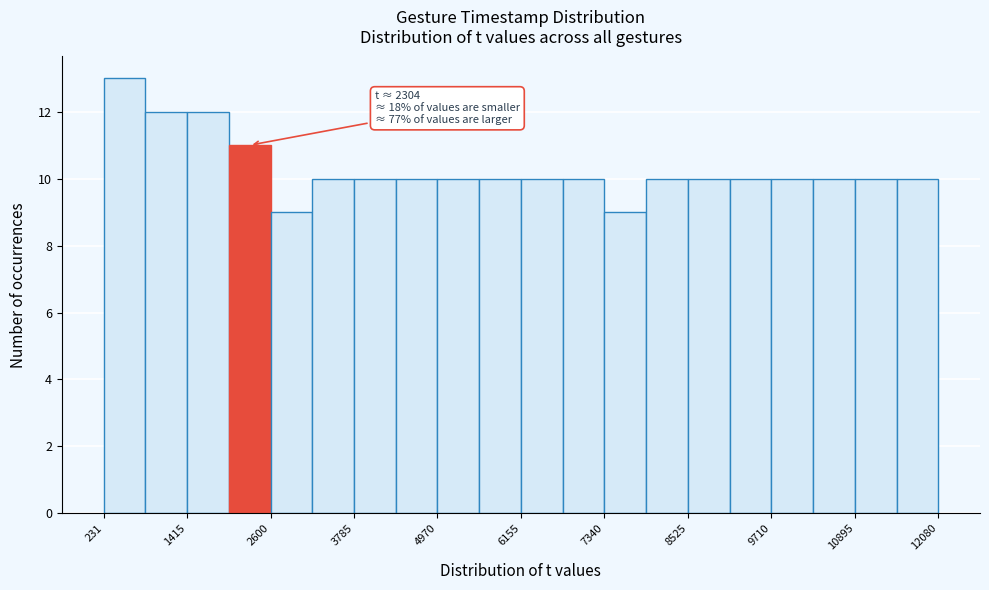

Around what value on the x-axis is the tallest bar? Give the approximate position of its centre, as read against the axis.

600